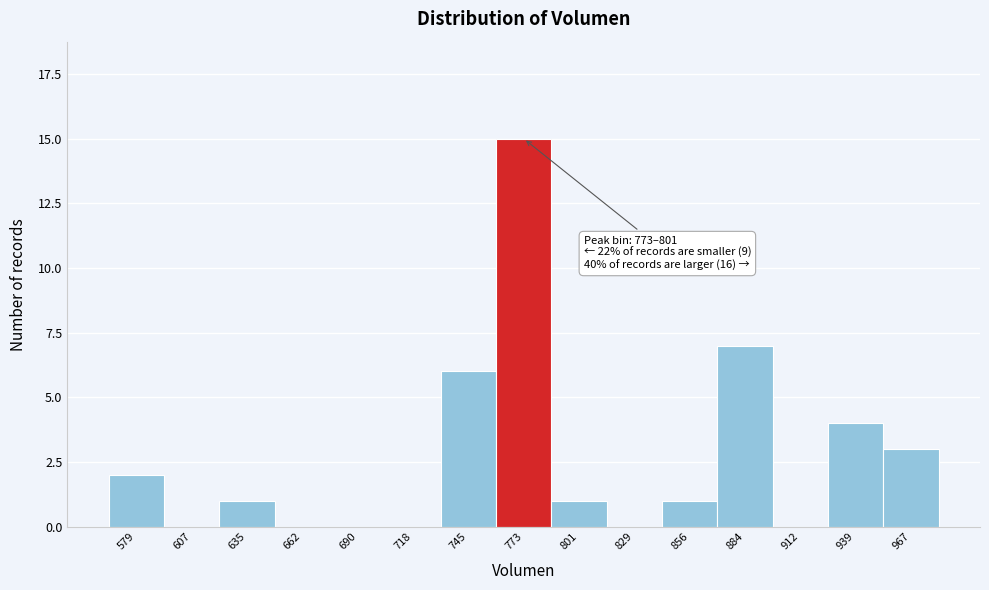

Reading left to right, list all the values displayed in this chart.

579=2	607=0	635=1	662=0	690=0	718=0	745=6	773=15	801=1	829=0	856=1	884=7	912=0	939=4	967=3